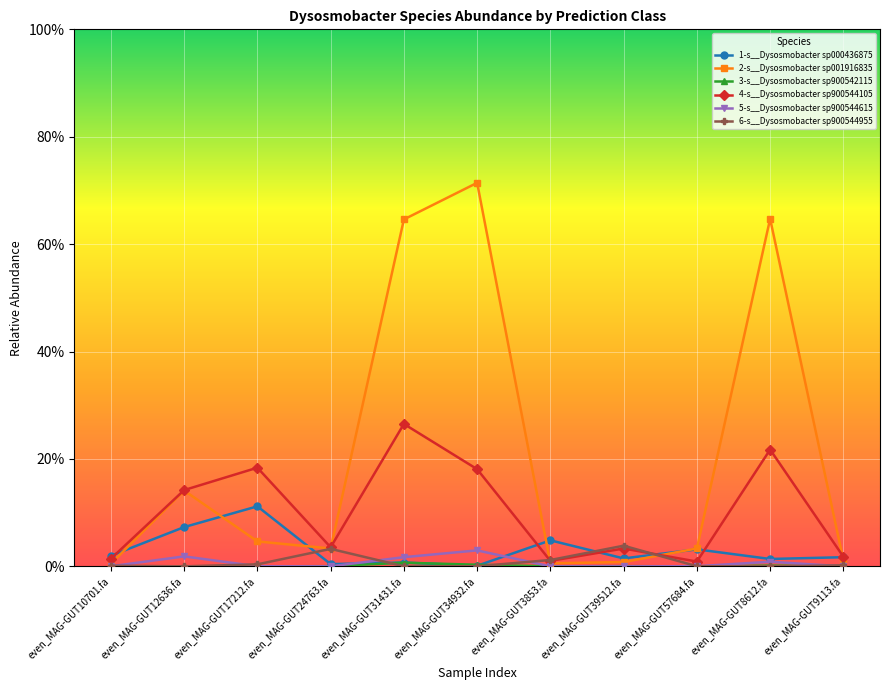

What is the maximum value shown in the chart?

0.7